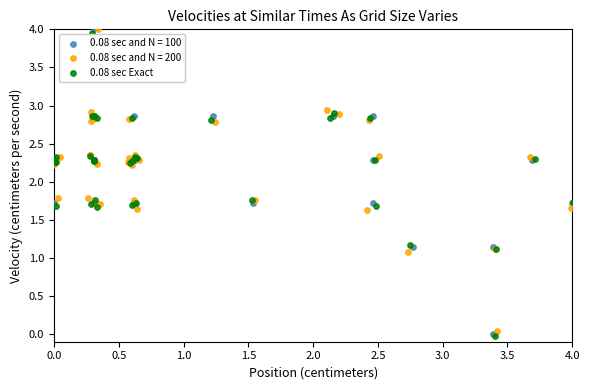

Which series has the largest Y range (max minus min)?

0.08 sec and N = 100